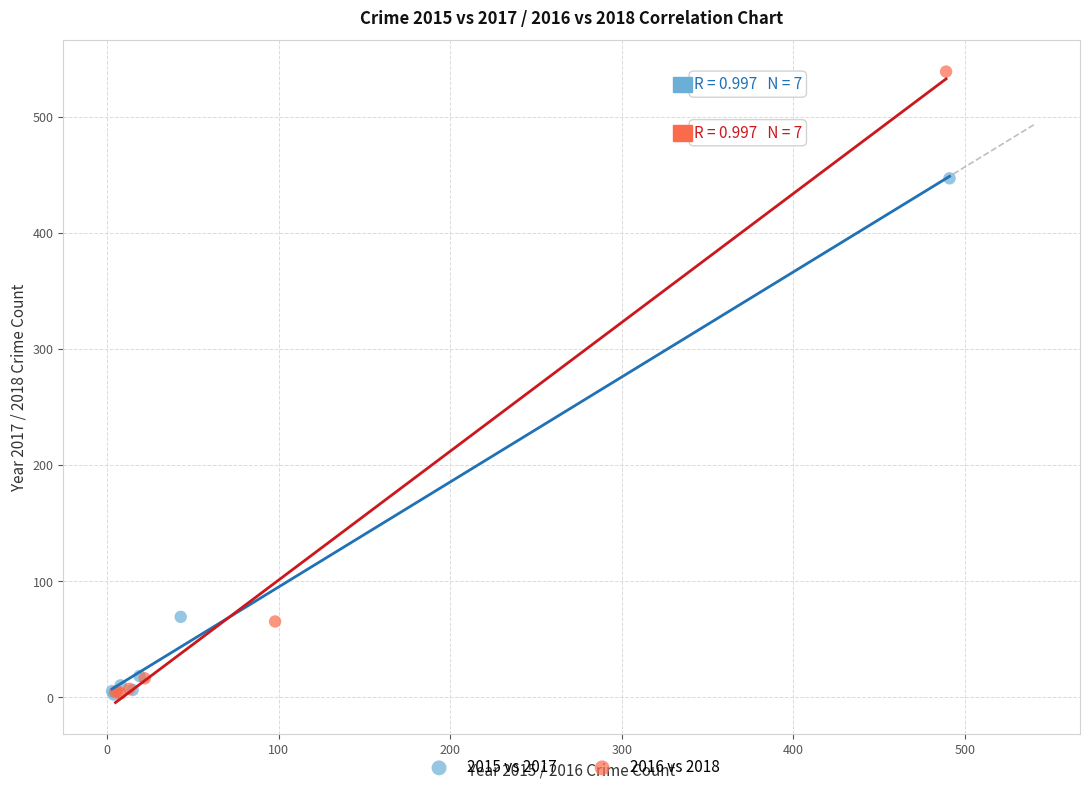

Which series reaches the maximum Y coordinate?

2016 vs 2018